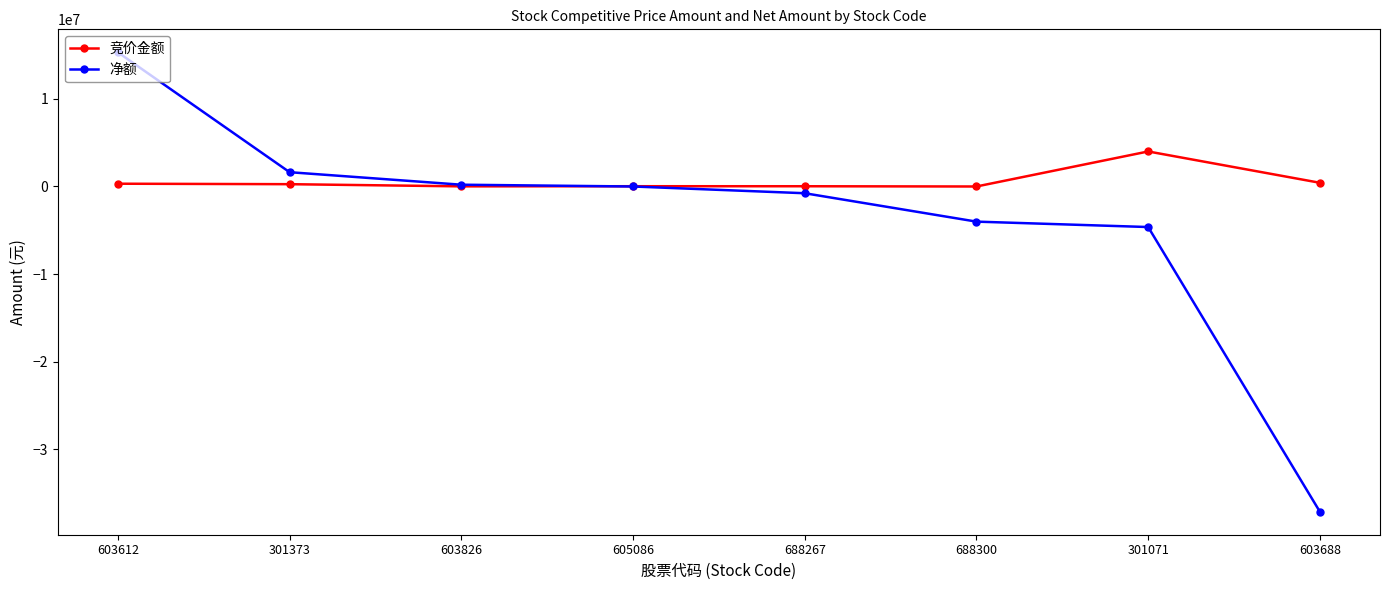

Rank the series by their average value, from highest to lowest.

竞价金额, 净额